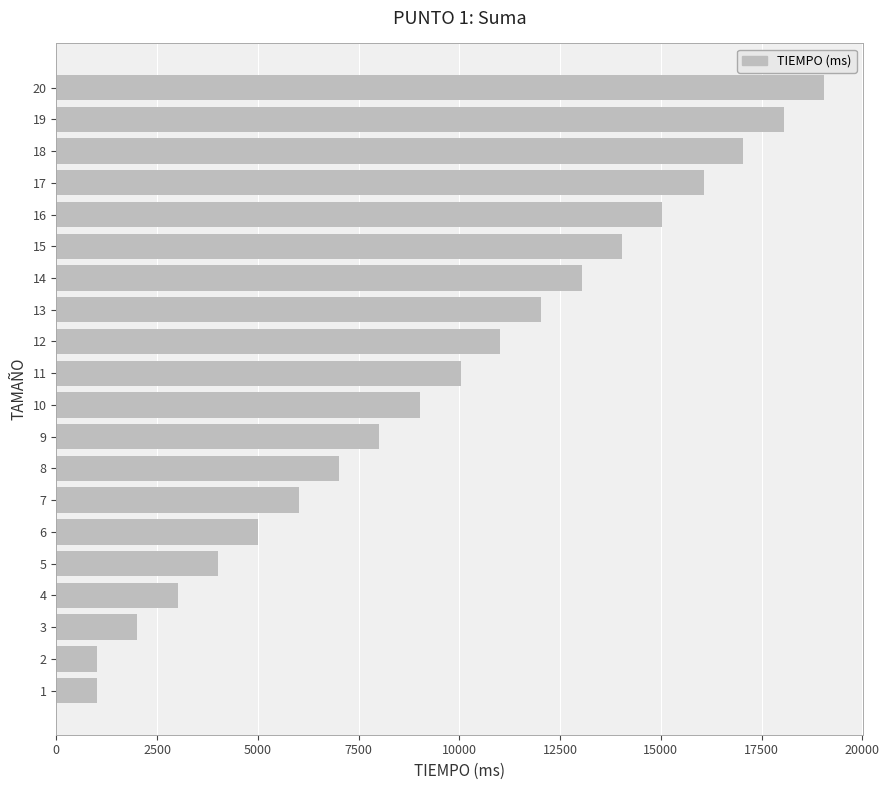

How many bars are there in total?

20